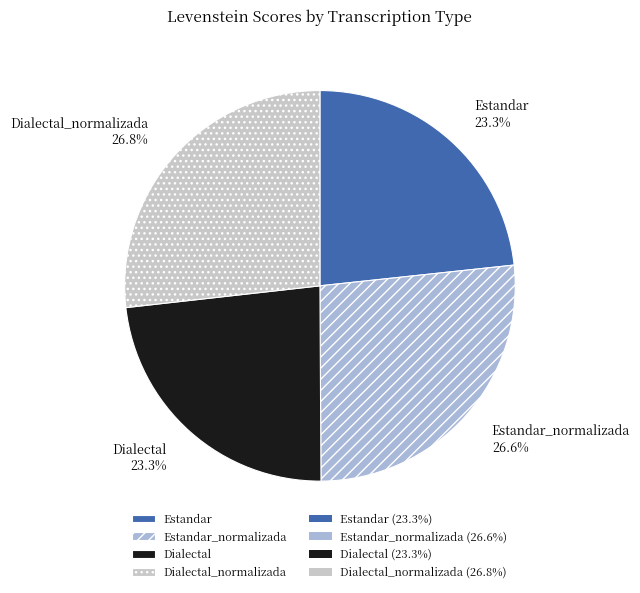

To the nearest percent, what is the average slice percentage?

25%